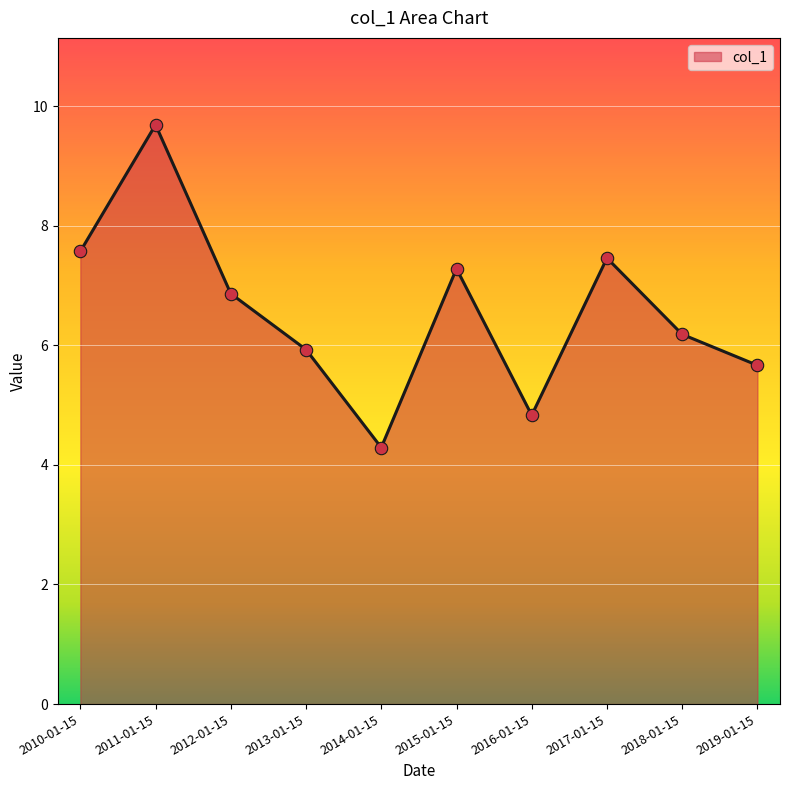

Approximately how many times larger is the value at 2017-01-15 compared to 2011-01-15?

0.8